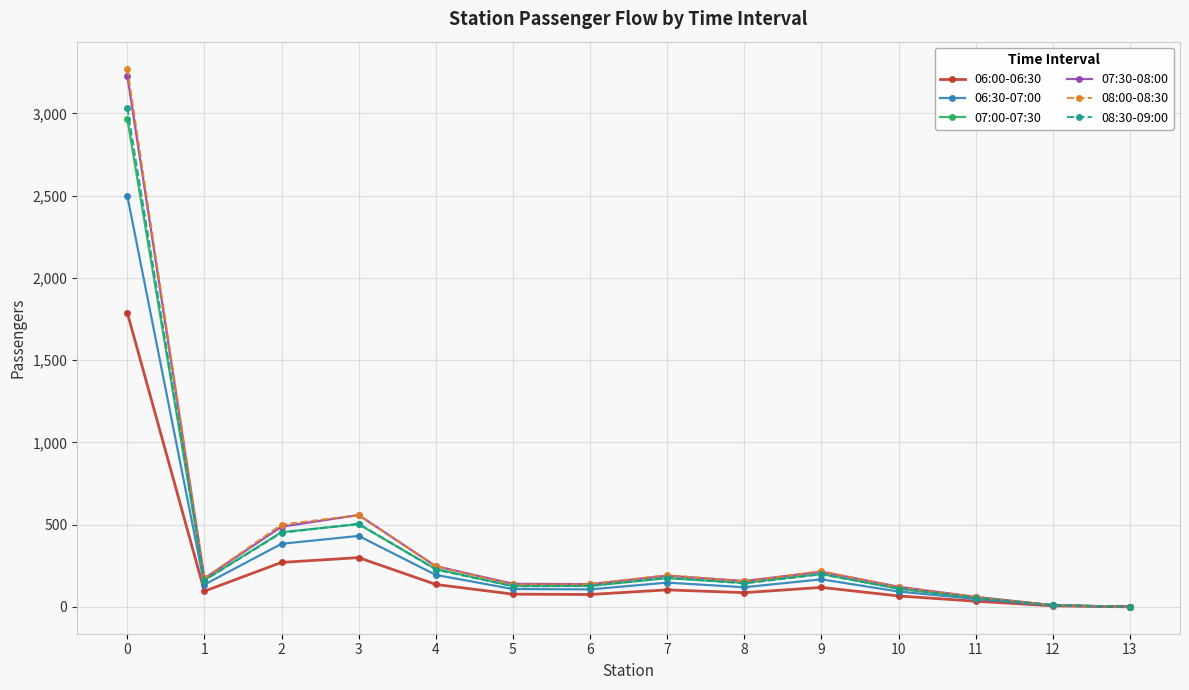

The value of 07:00-07:30 at 0 is 2968. True or false?

True